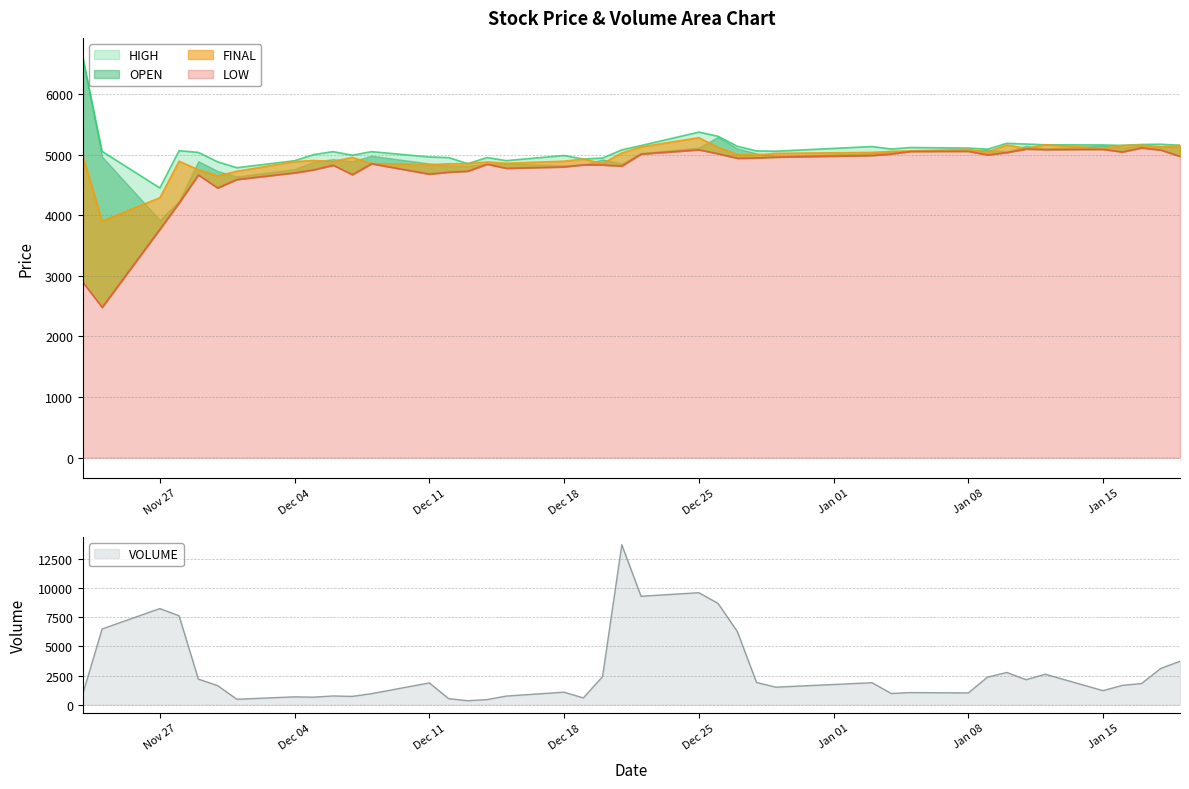

What is the value of the VOLUME point at the 14th from the left?

524